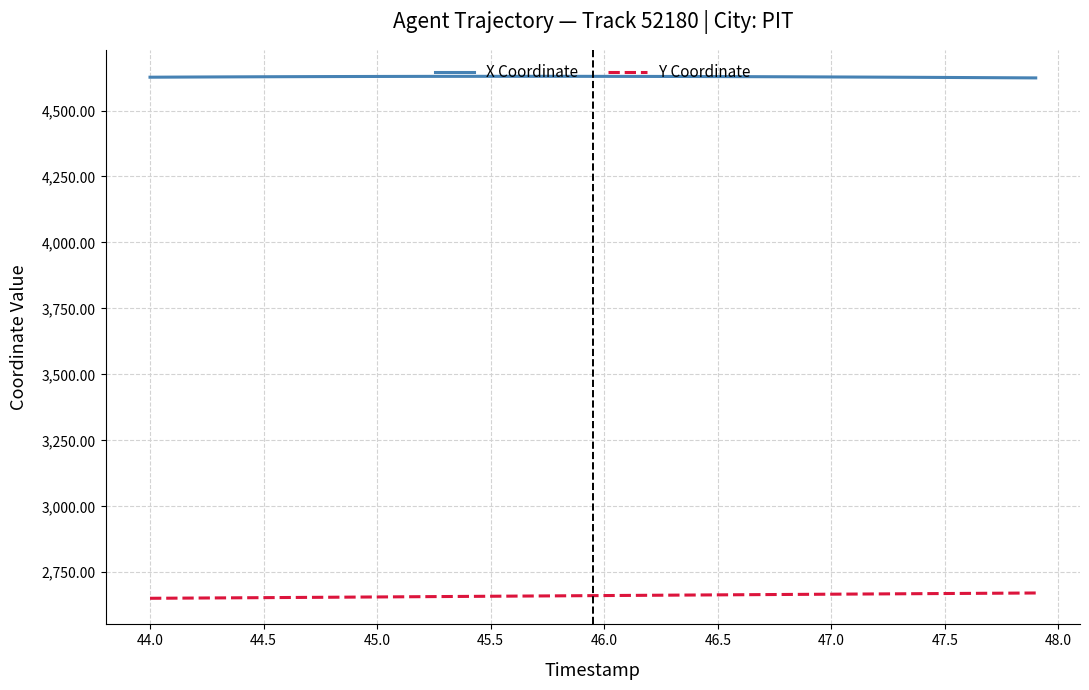

Rank the series by their maximum value, from lowest to highest.

Y Coordinate, X Coordinate